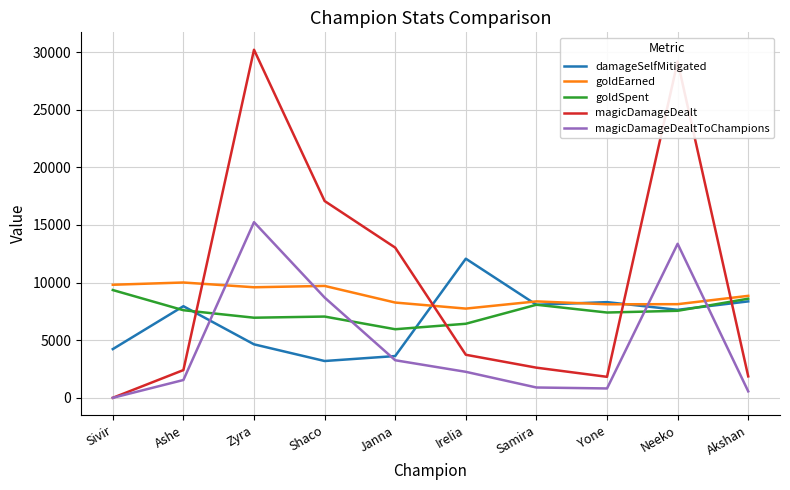

How many intersections are there between goldEarned and magicDamageDealt?

4